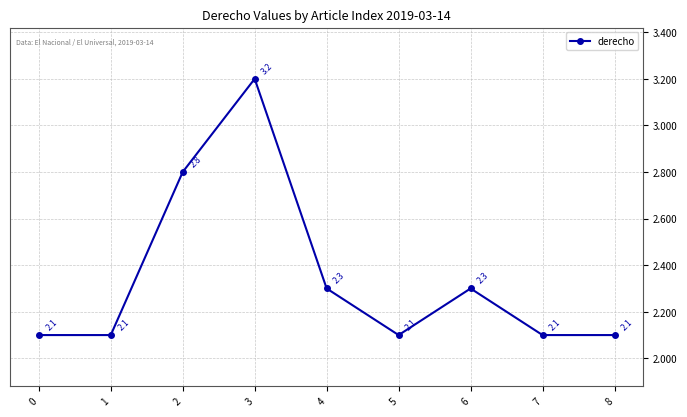

Reading right to left, extract all data points from this chart.

2.1	2.1	2.3	2.1	2.3	3.2	2.8	2.1	2.1